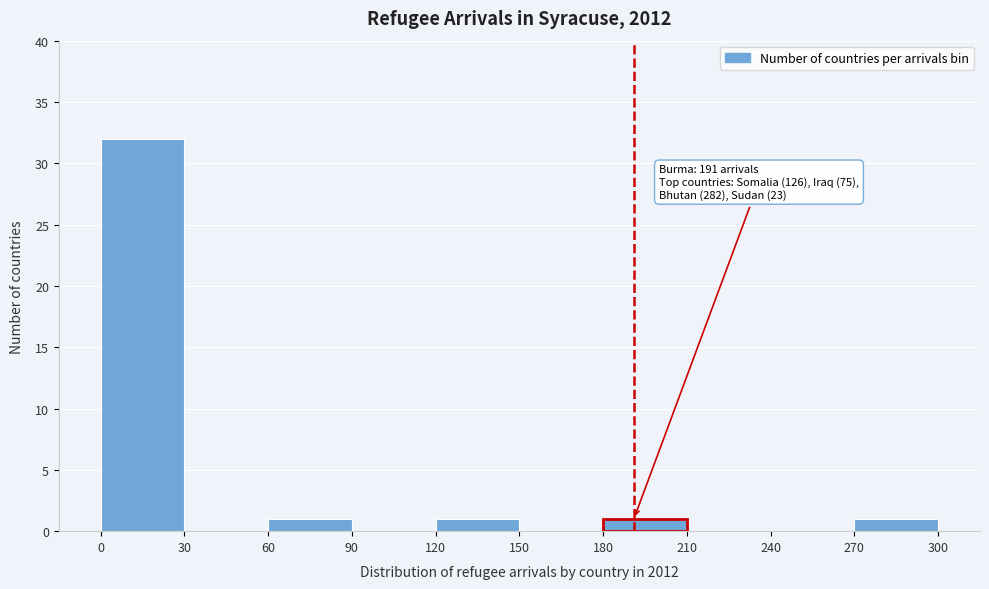

Which range on the x-axis has the tallest bar?

0 to 30